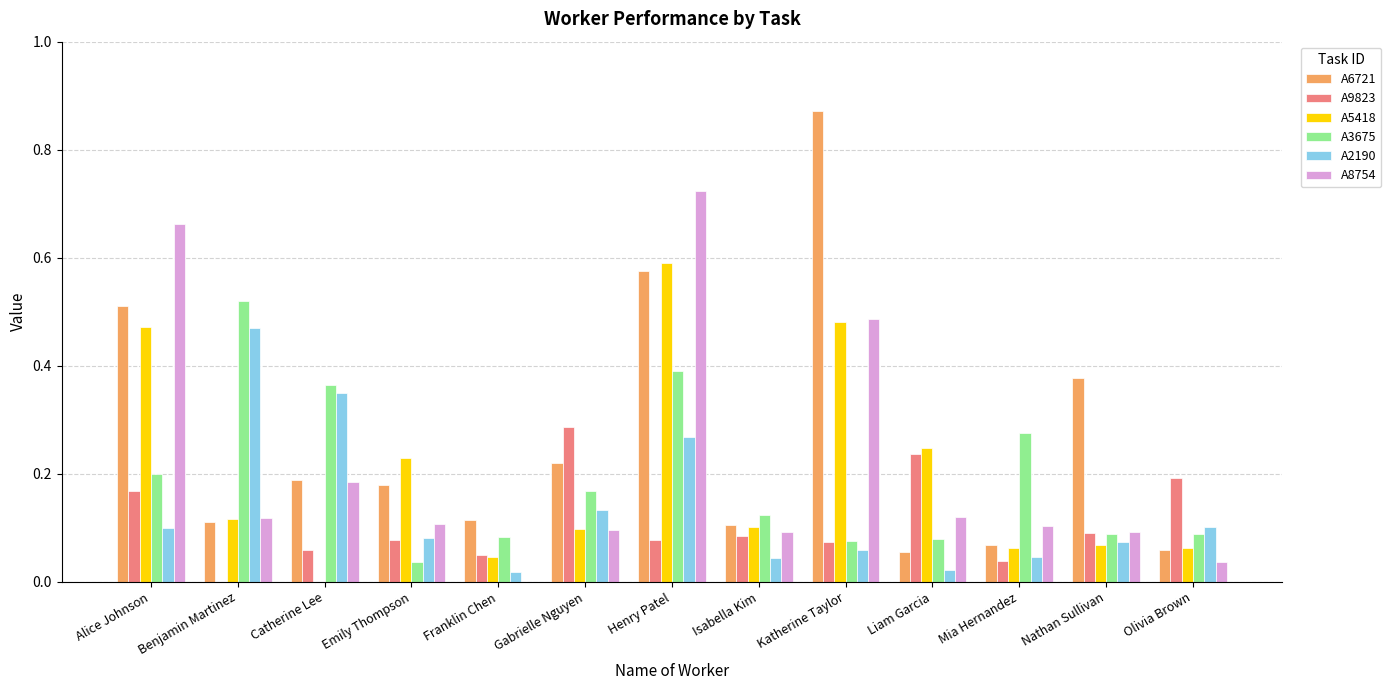

How many groups of bars are there?

13